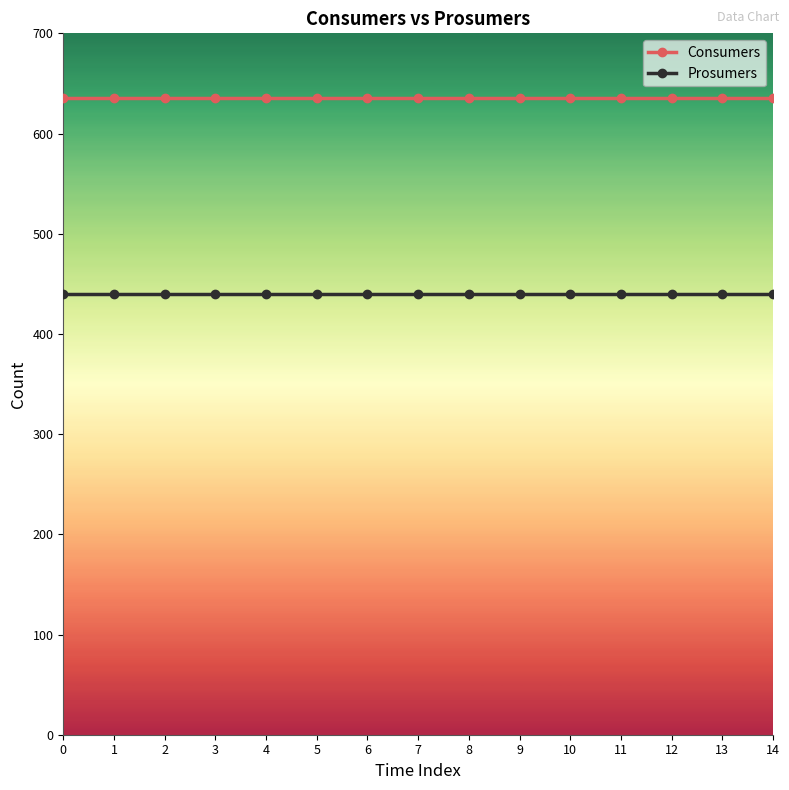

Is it true that Consumers equals 898 at 10?

False